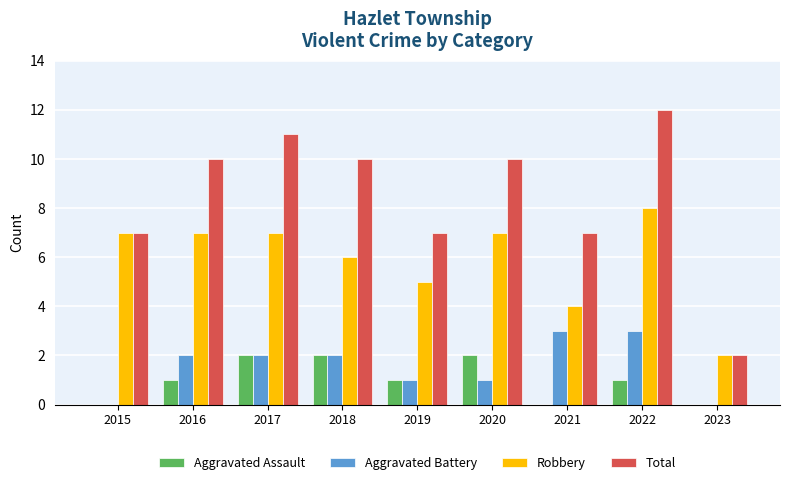

Is it true that Aggravated Battery equals 3 at 2018?

False